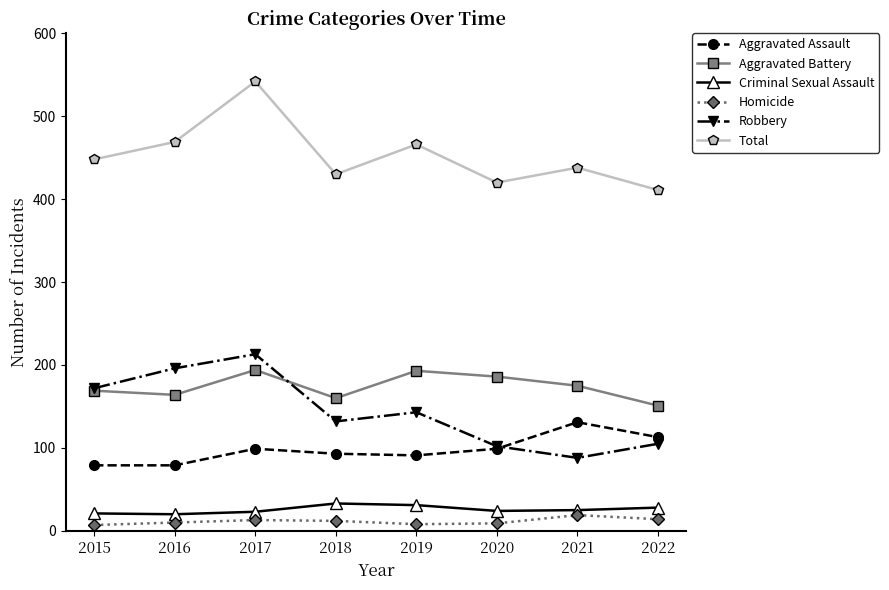

How many distinct data groups are displayed?

6